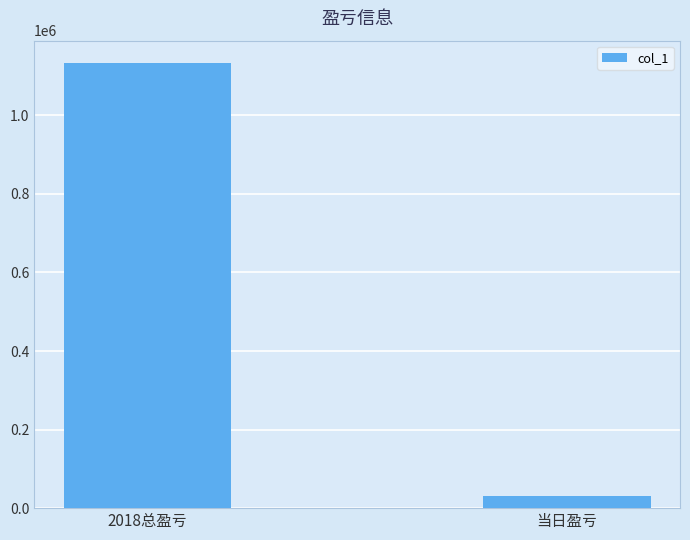

Reading left to right, extract all data points from this chart.

2018总盈亏=1133557	当日盈亏=31917